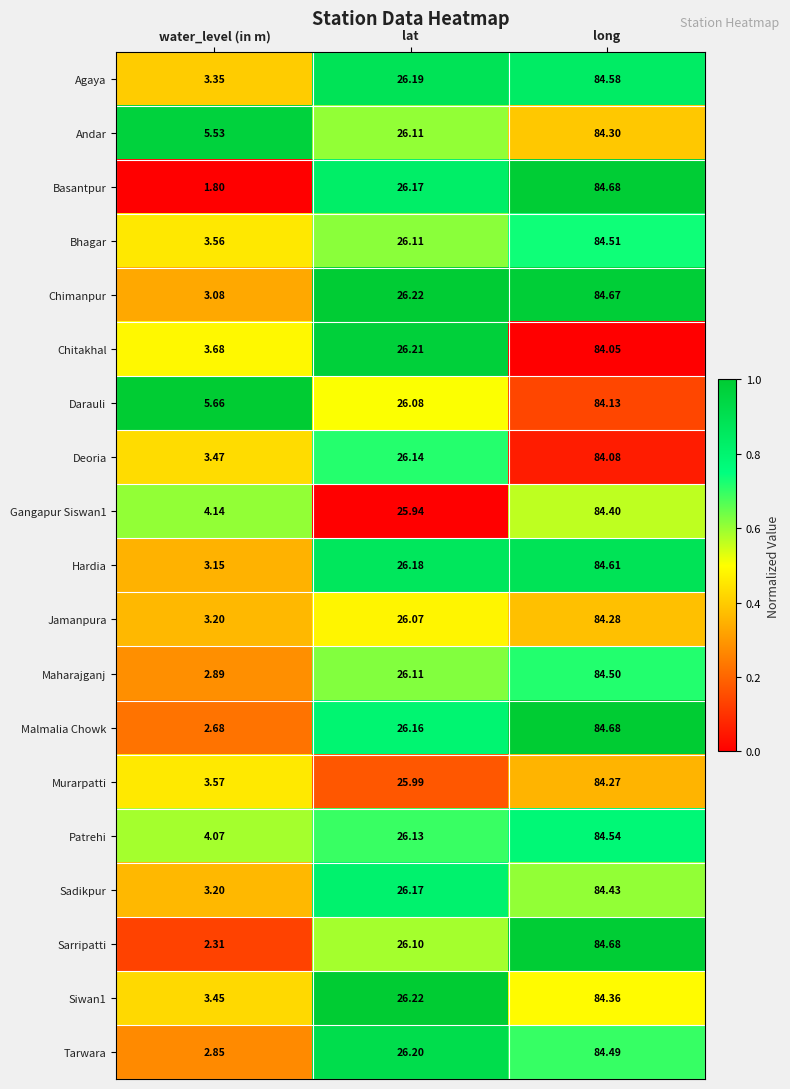

Which series has the widest spread of values?

Basantpur